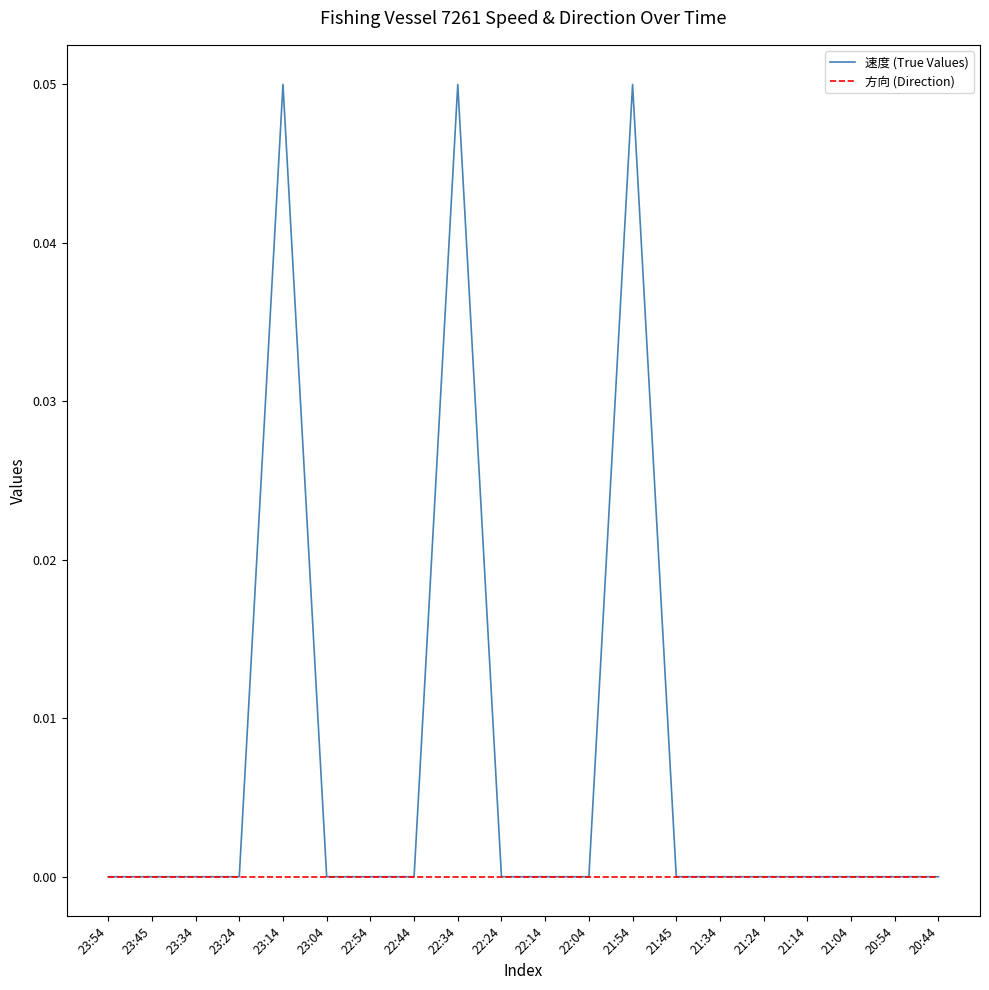

Which series has the largest range (max minus min)?

速度 (True Values)